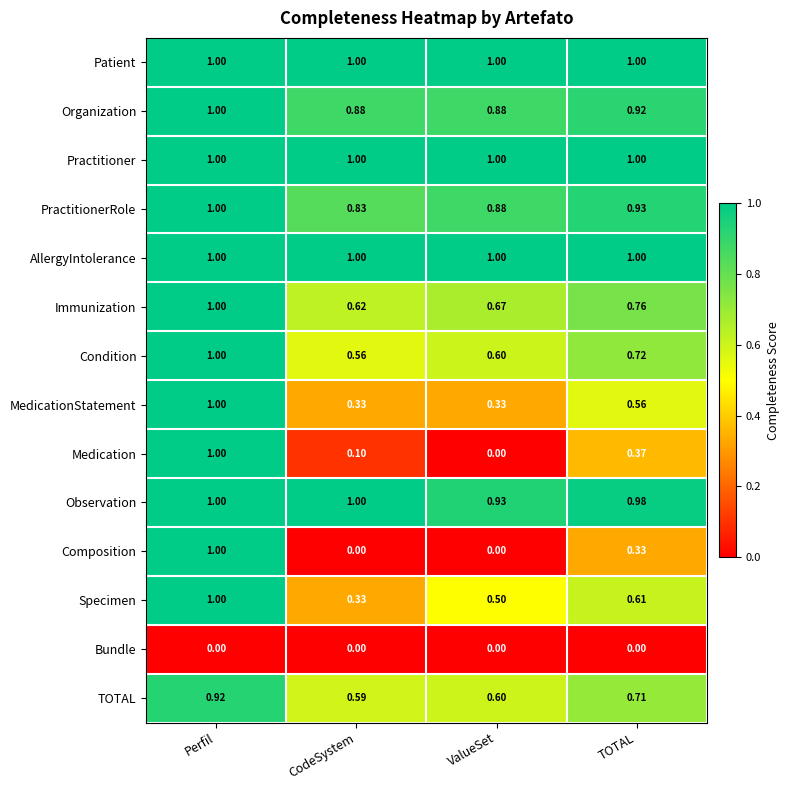

What is the total value across all series at CodeSystem?

8.2